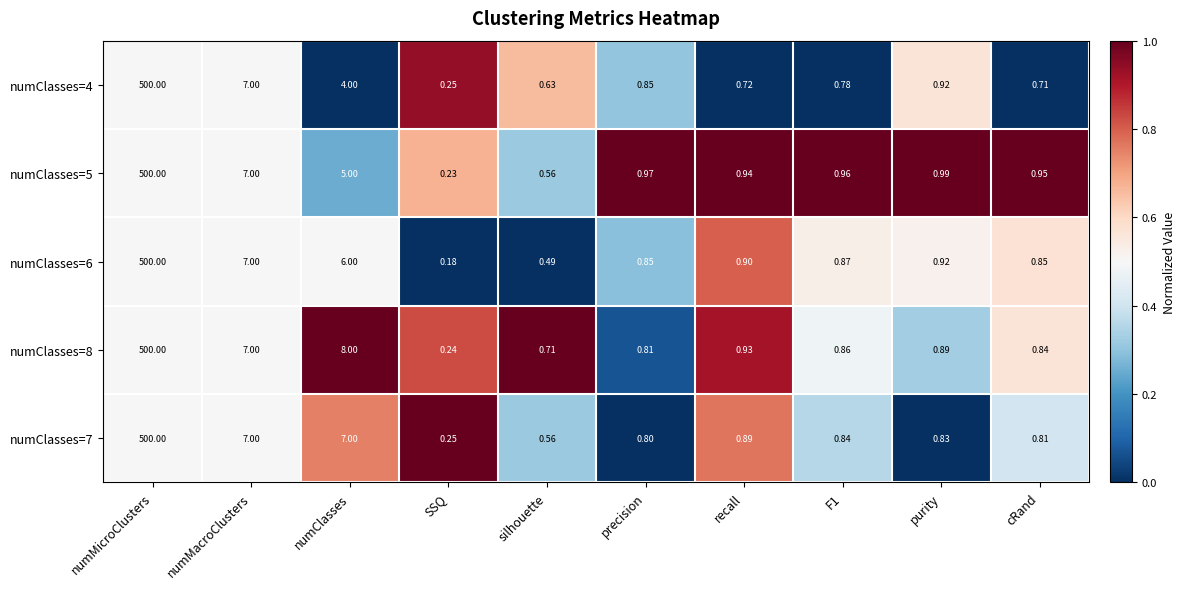

At which category is the sum across all series the highest?

numMicroClusters